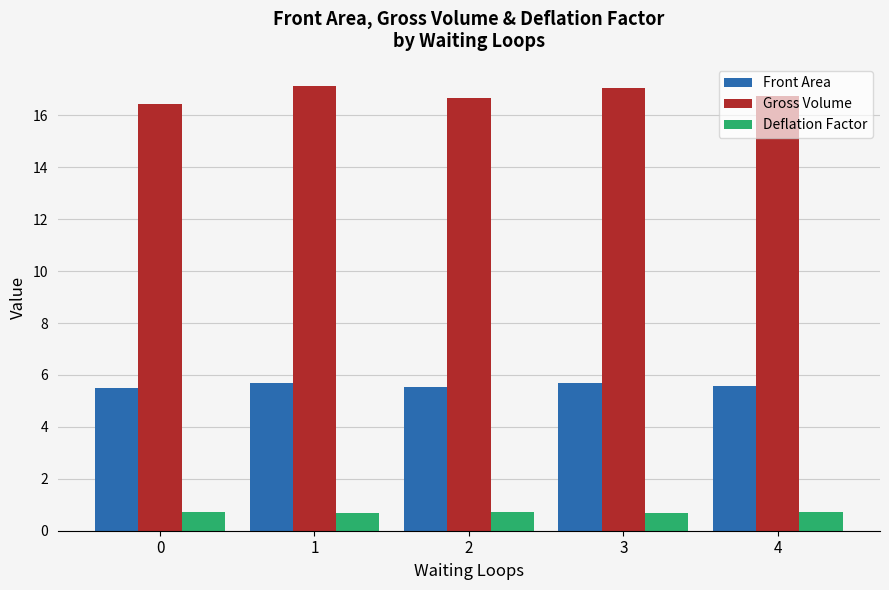

The value of Front Area at 4 is 3.4. True or false?

False